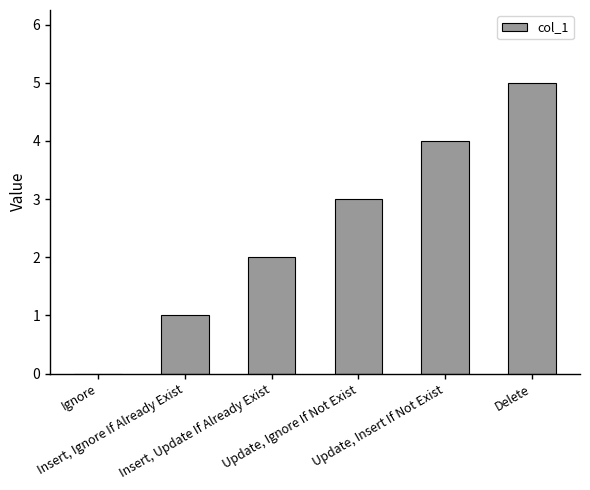

The chart shows a value of 1 at Insert, Ignore If Already Exist. True or false?

True